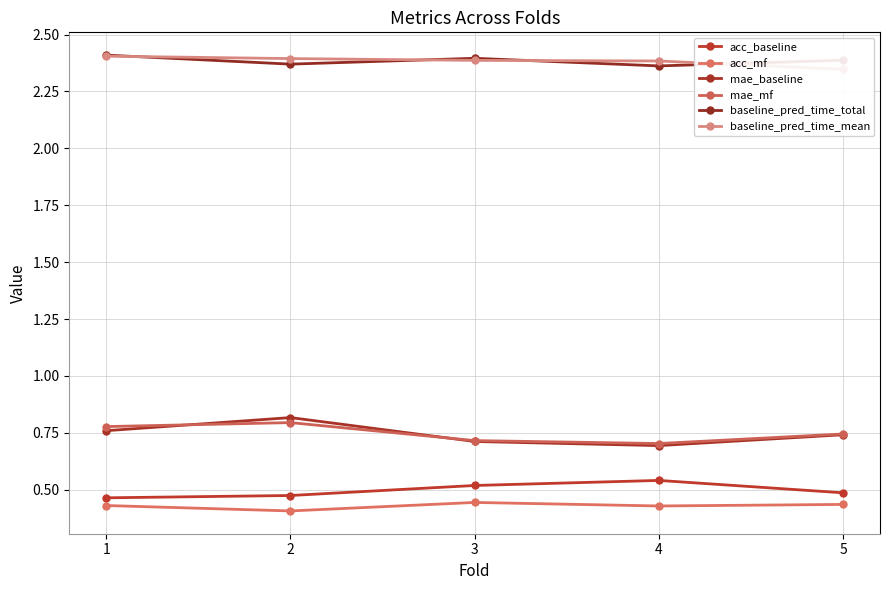

What is the spread (max minus min) of values at 1?

2.0